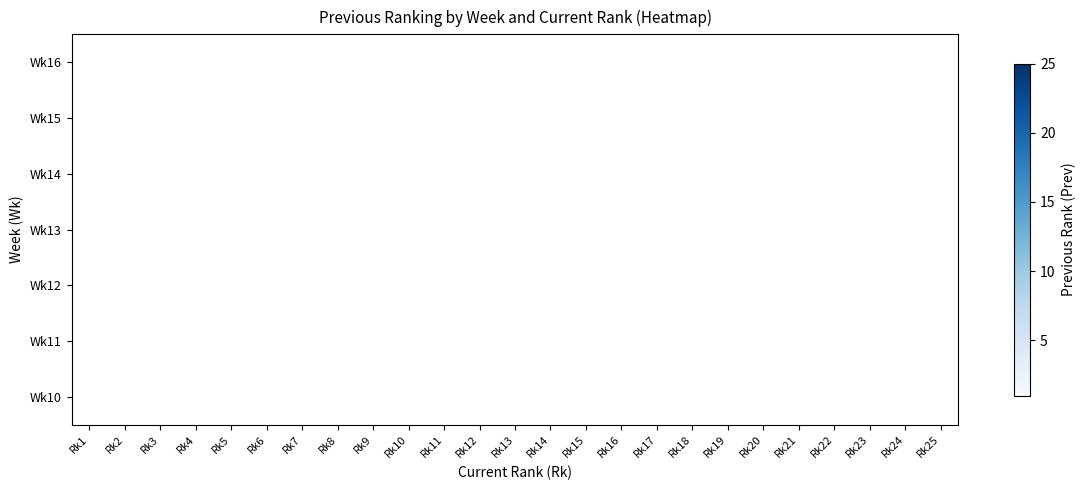

Count the number of categories in the chart.

25